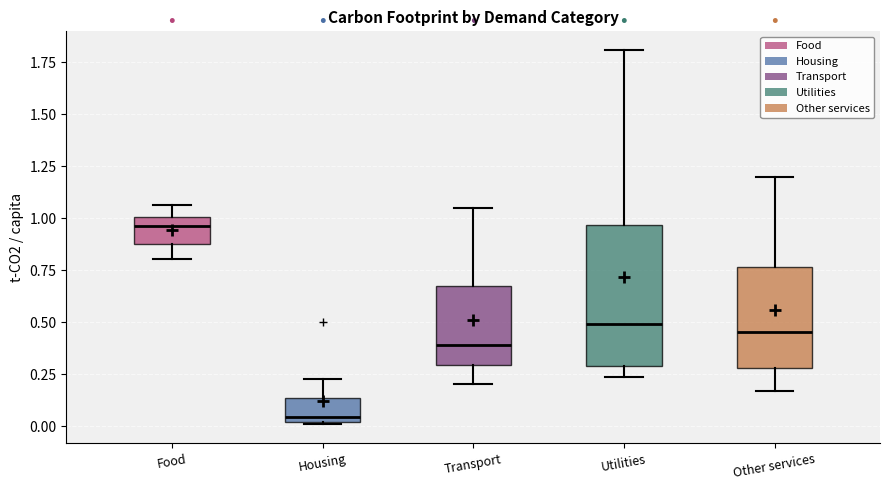

Reading left to right, read every box against the y-axis: the position of its median line, the range the box covers, and the ends of its whiskers. The values are not printed on the chart, so give them approximately, as read against the axis.

Food: median 0.95, box 0.90 to 1.00, whiskers 0.80 to 1.05
Housing: median 0.05, box 0.00 to 0.15, whiskers 0.00 to 0.25
Transport: median 0.40, box 0.30 to 0.65, whiskers 0.20 to 1.05
Utilities: median 0.50, box 0.30 to 0.95, whiskers 0.25 to 1.80
Other services: median 0.45, box 0.30 to 0.75, whiskers 0.15 to 1.20